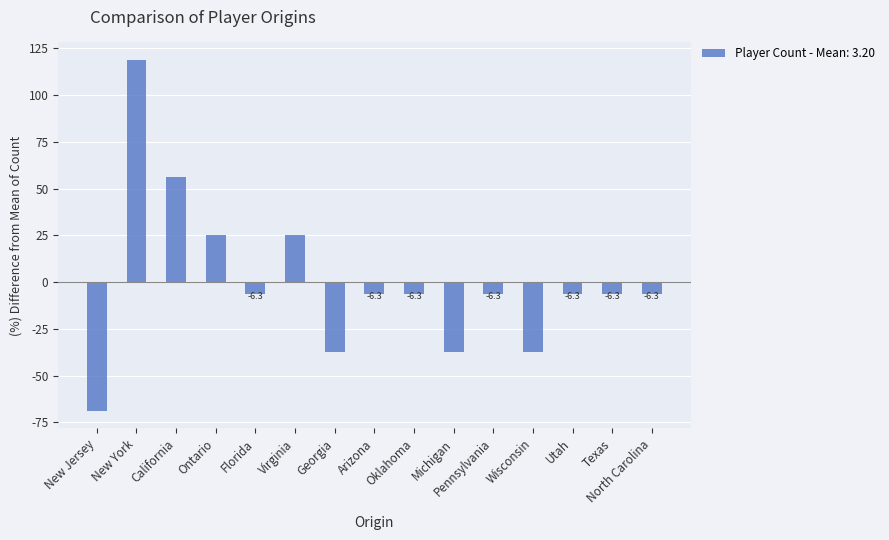

How many bars are there in total?

15